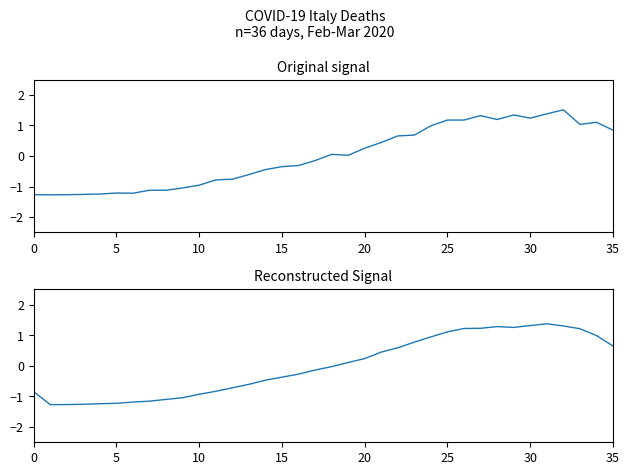

Between 21 and 15, which is larger?

21